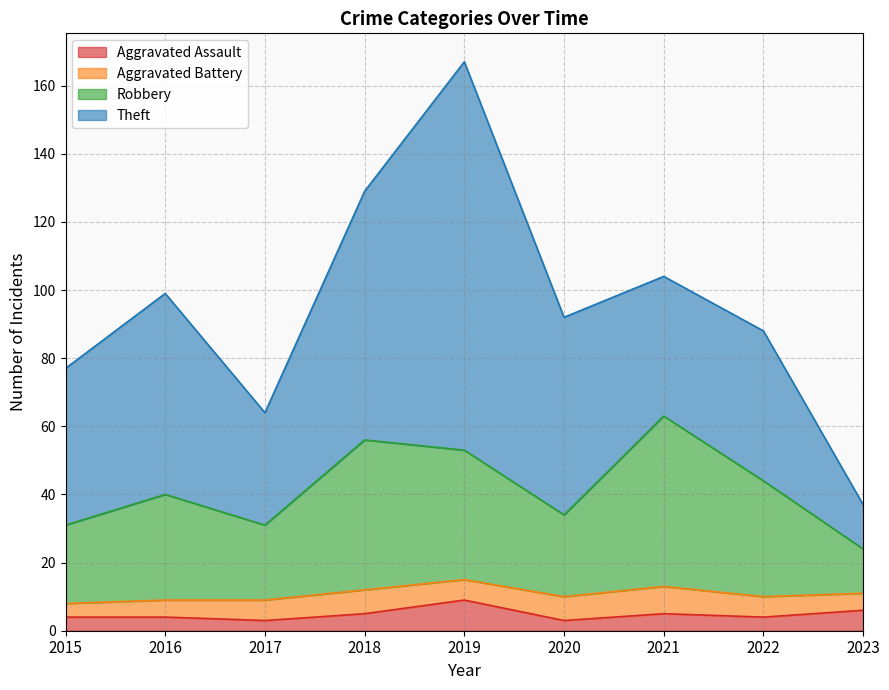

Is it true that Robbery equals 87 at 2019?

False